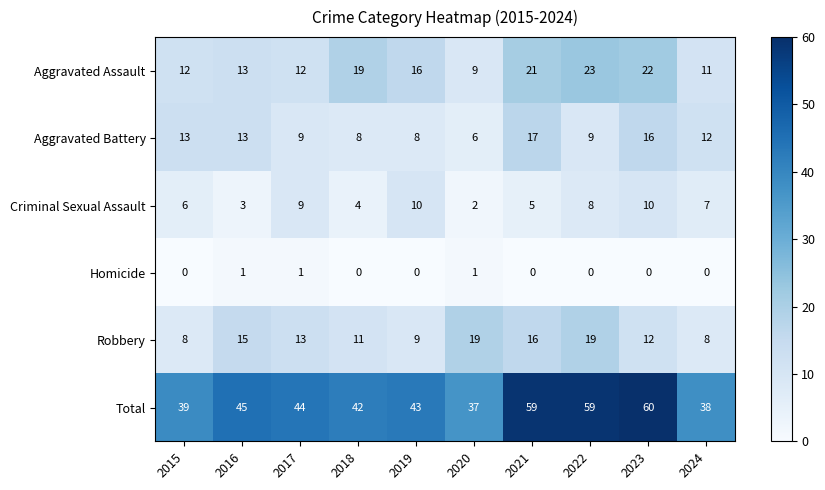

Count the number of data series in this chart.

6